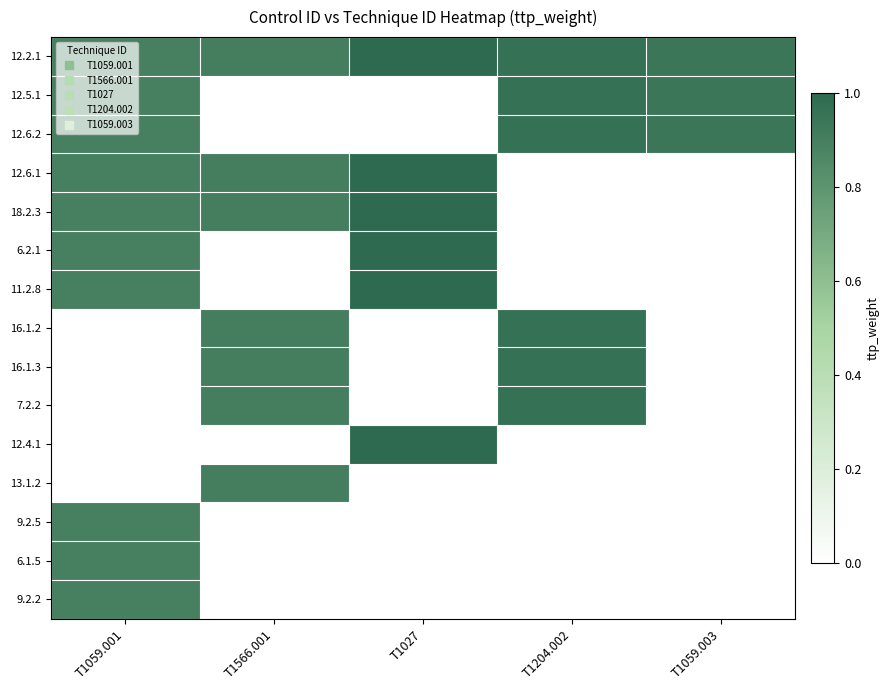

What is the total value across all series at T1059.003?

2.8